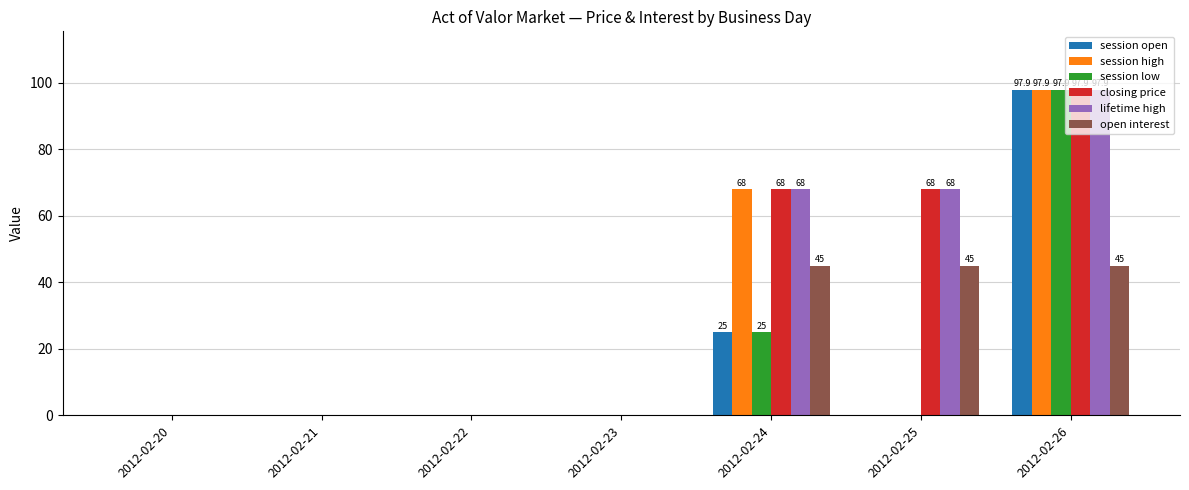

Which category has the highest value in the session high series?

2012-02-26